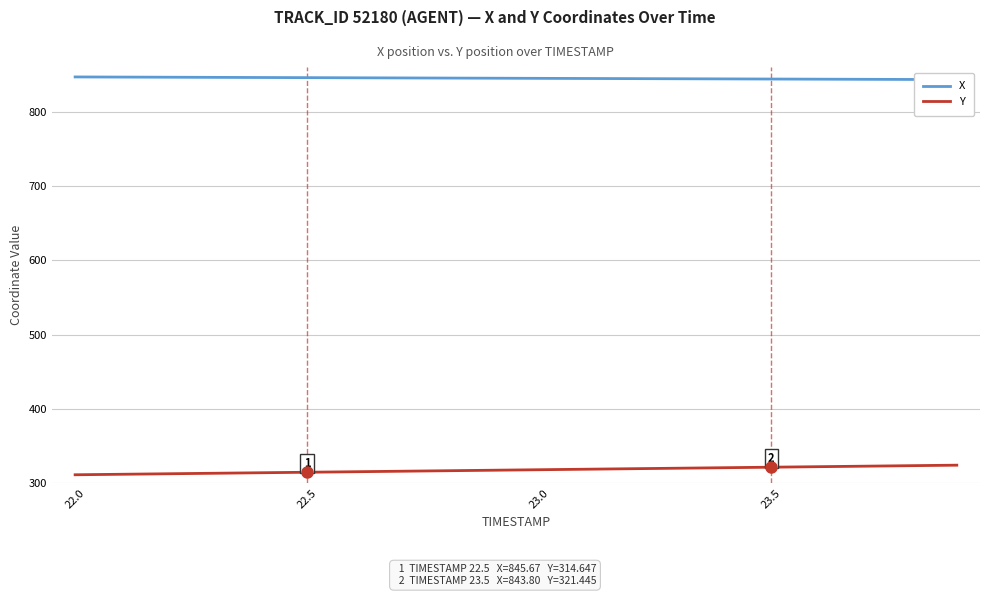

Is it true that Y equals 419.4 at 11?

False